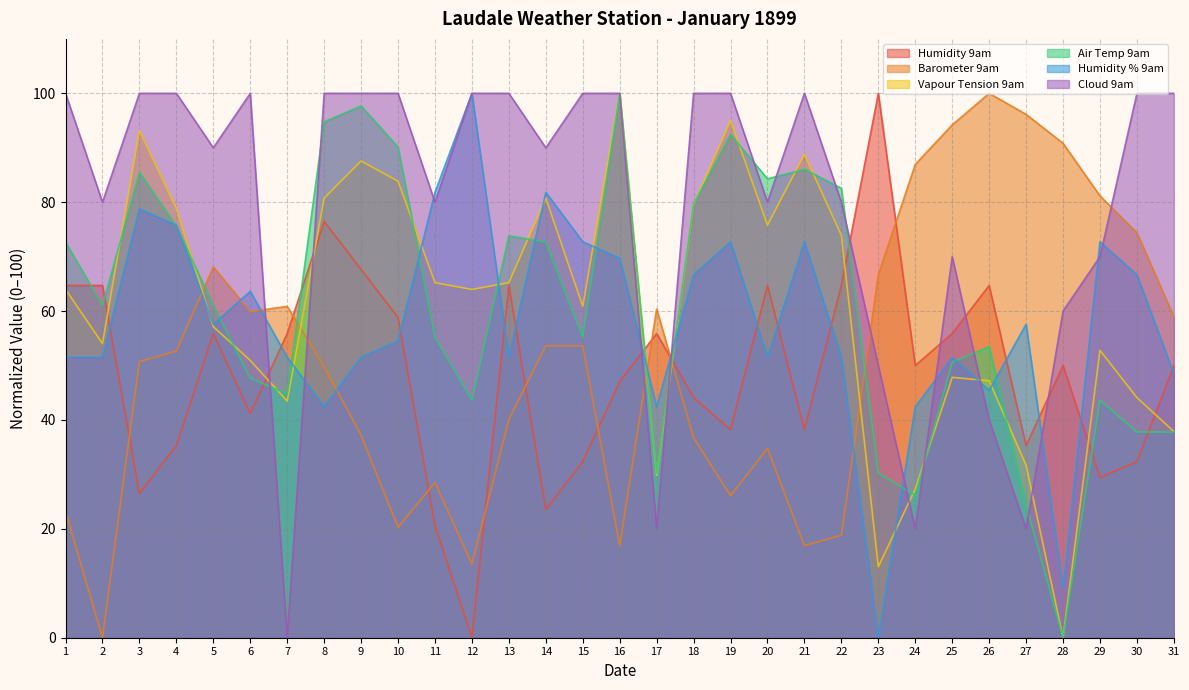

Between which two adjacent categories do Humidity 9am and Barometer 9am first intersect?

2 and 3